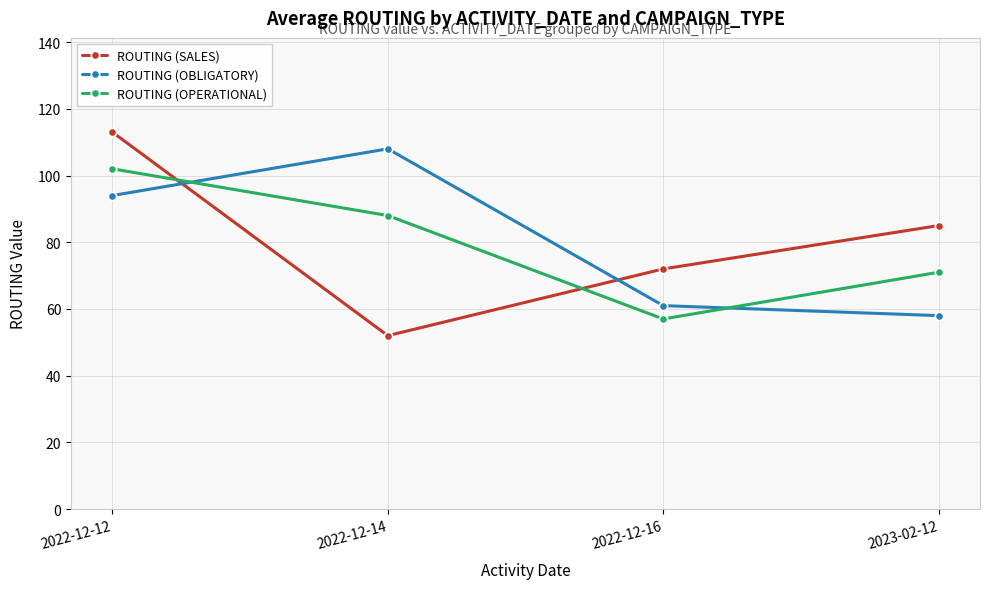

Is it true that ROUTING (OPERATIONAL) equals 94 at 2023-02-12?

False